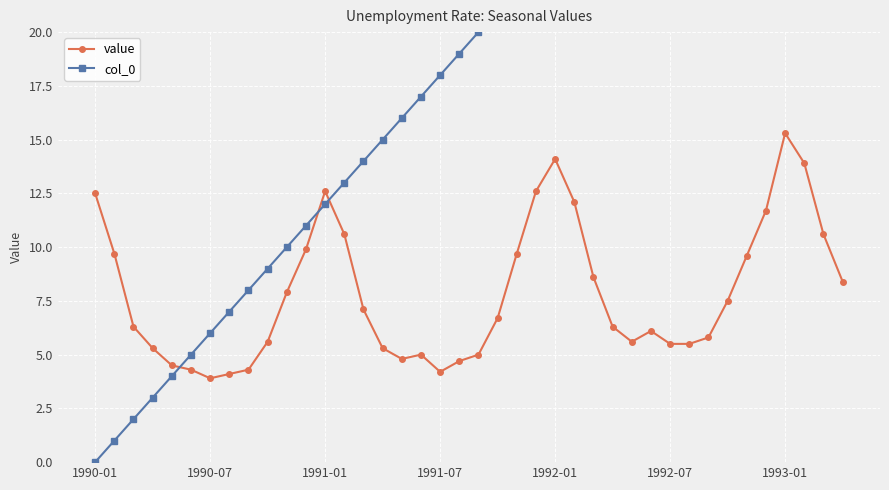

Does the chart display data point markers on the line(s)?

Yes